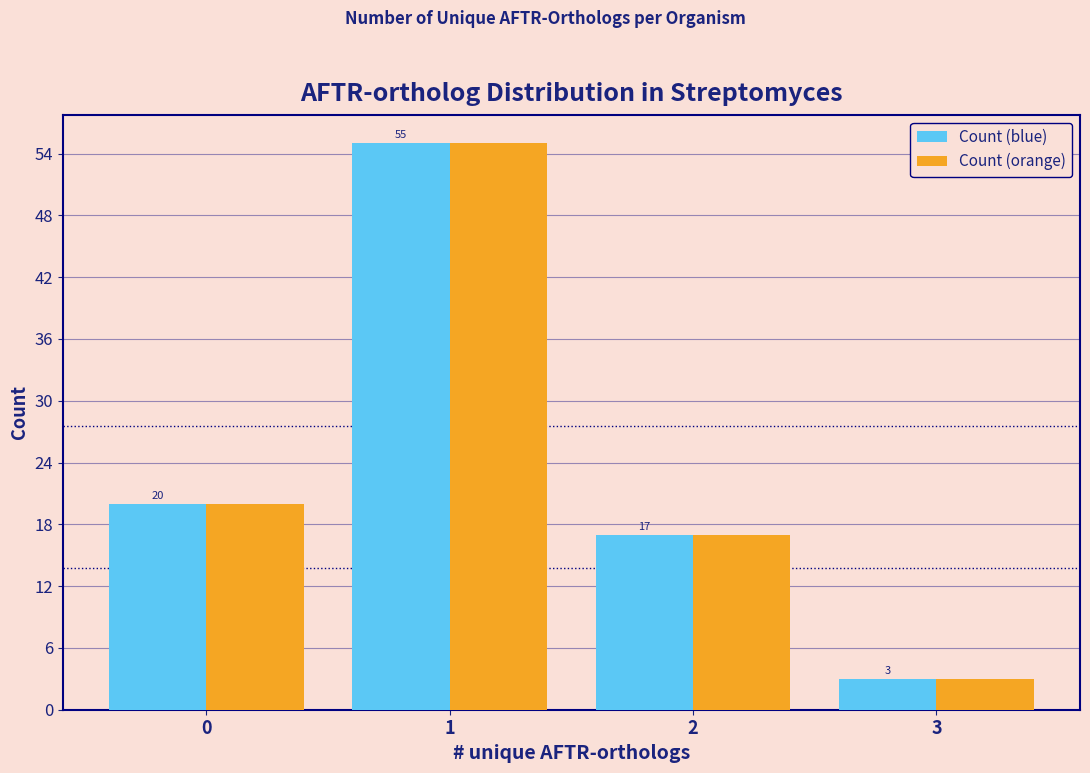

Reading left to right, list all the values displayed in this chart.

Count (blue): 20	55	17	3
Count (orange): 20	55	17	3